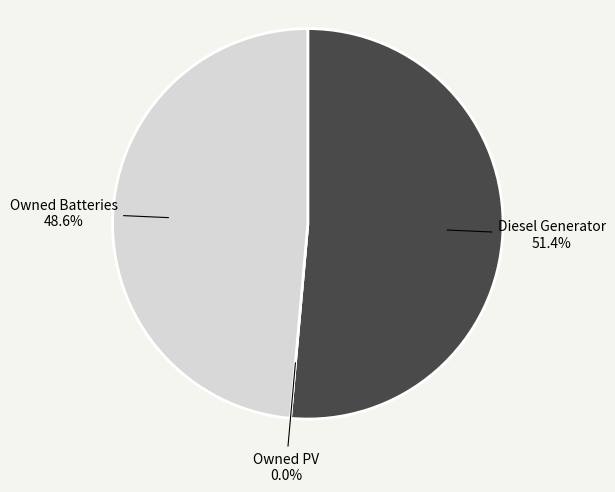

To the nearest percent, what portion does Owned Batteries represent?

49%